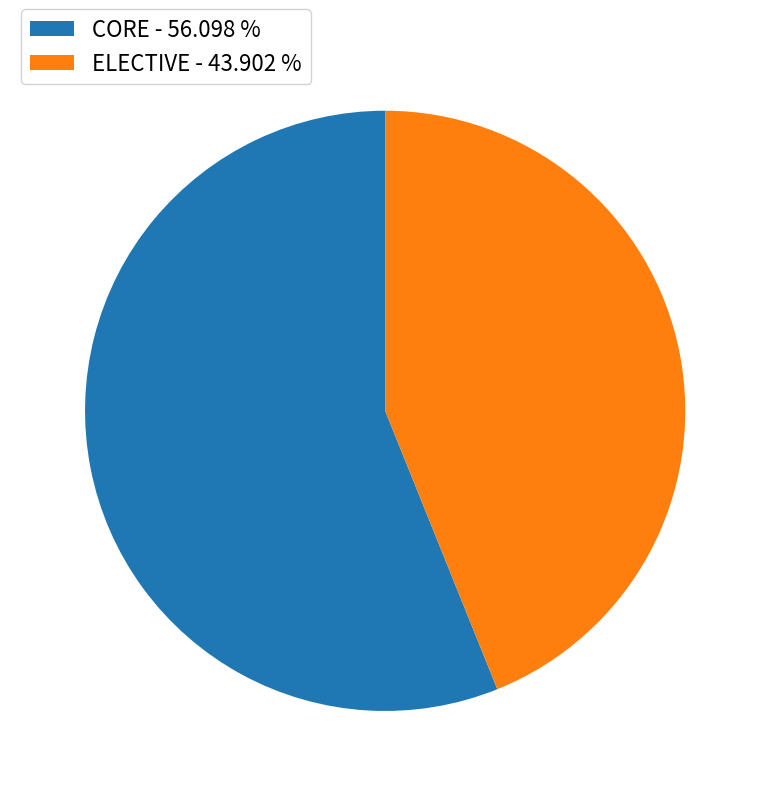

Is there any slice that represents more than half of the pie?

Yes